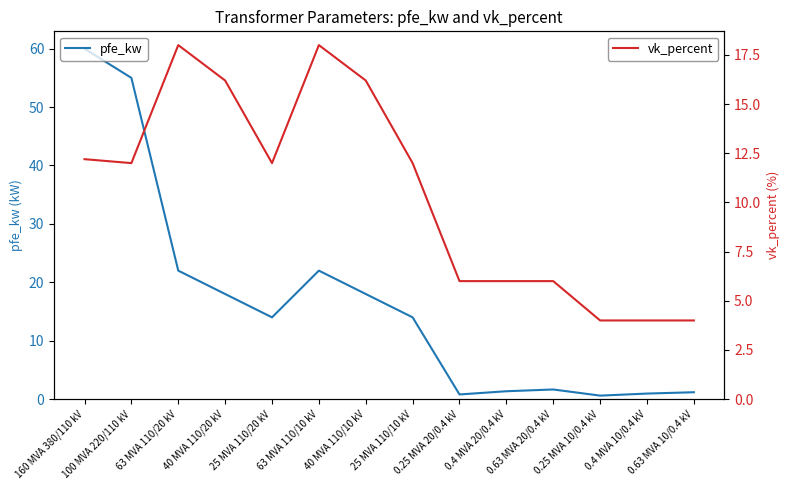

Which has a higher value, 25 MVA 110/20 kV or 160 MVA 380/110 kV?

160 MVA 380/110 kV